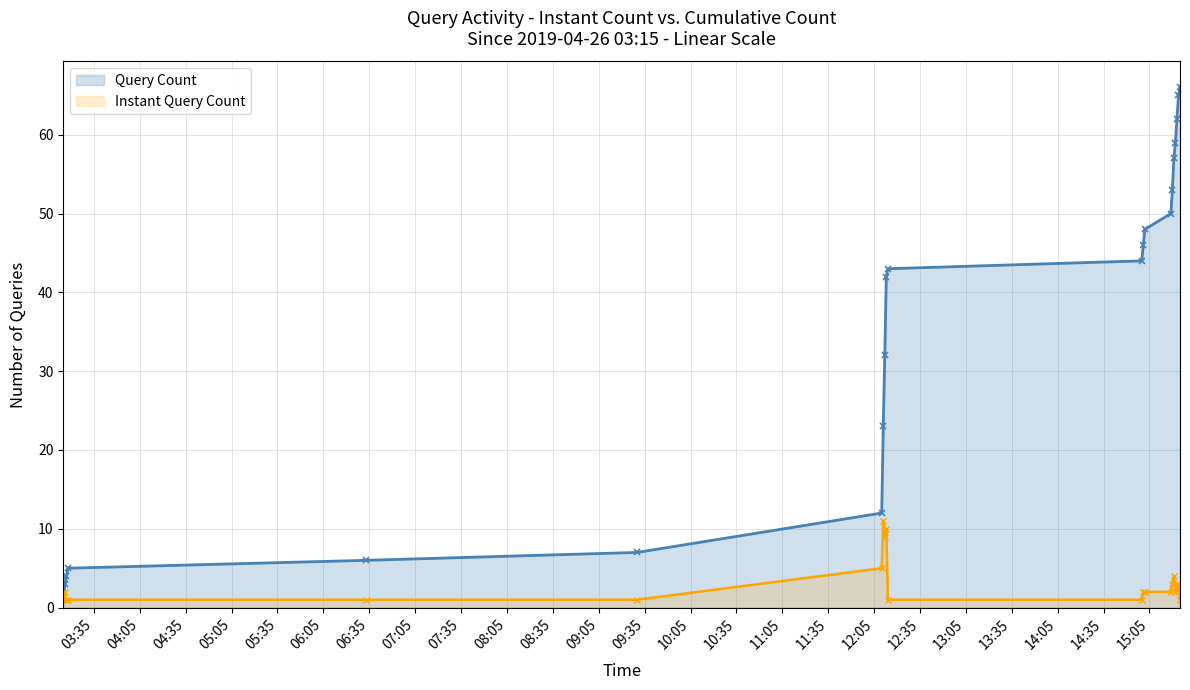

Which series has the largest range (max minus min)?

Query Count